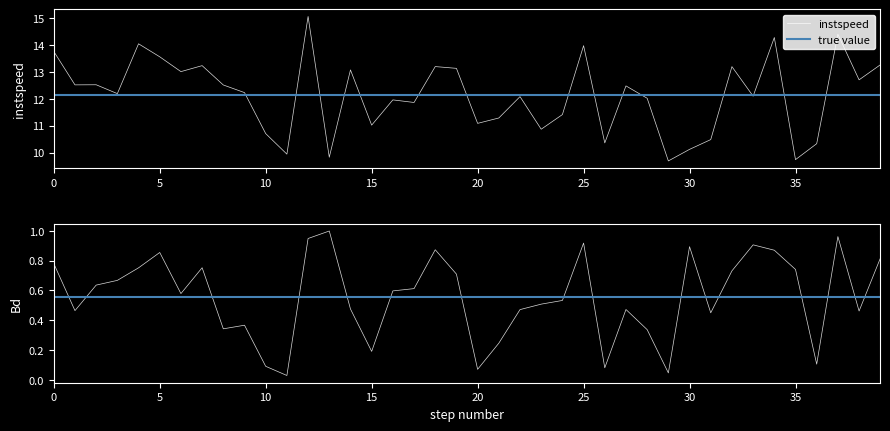

Reading left to right, what are all the values shown in this chart?

instspeed: 13.8	12.5	12.5	12.2	14.1	13.6	13.0	13.2	12.5	12.2	10.7	9.9	15.1	9.8	13.1	11.0	12.0	11.9	13.2	13.1	11.1	11.3	12.1	10.9	11.4	14.0	10.4	12.5	12.0	9.7	10.1	10.5	13.2	12.1	14.3	9.7	10.3	14.4	12.7	13.3
Bd: 0.8	0.5	0.6	0.7	0.8	0.9	0.6	0.8	0.3	0.4	0.1	0.0	0.9	1.0	0.5	0.2	0.6	0.6	0.9	0.7	0.1	0.2	0.5	0.5	0.5	0.9	0.1	0.5	0.3	0.0	0.9	0.5	0.7	0.9	0.9	0.7	0.1	1.0	0.5	0.8